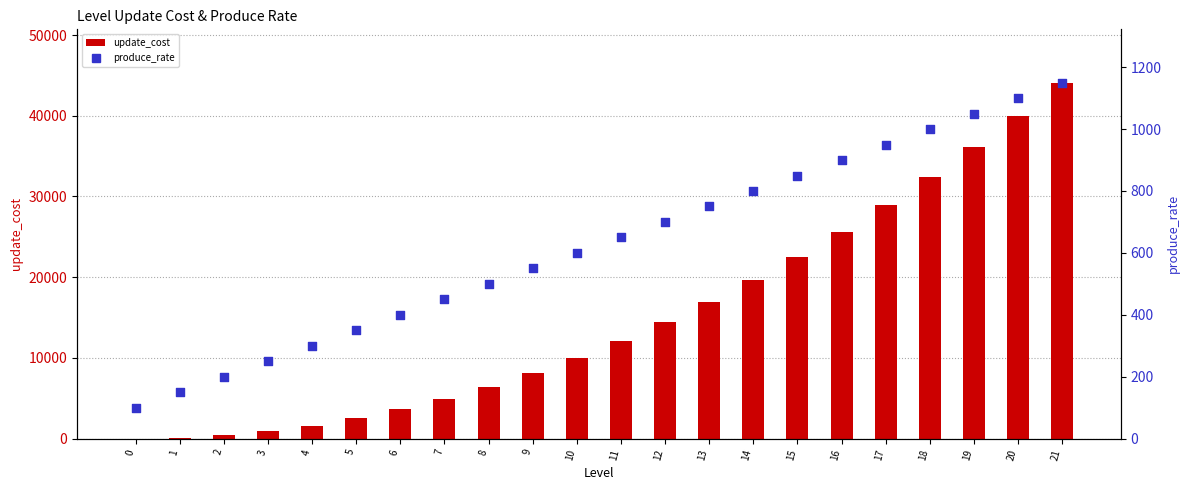

What is the total value across all series at 10?

10600